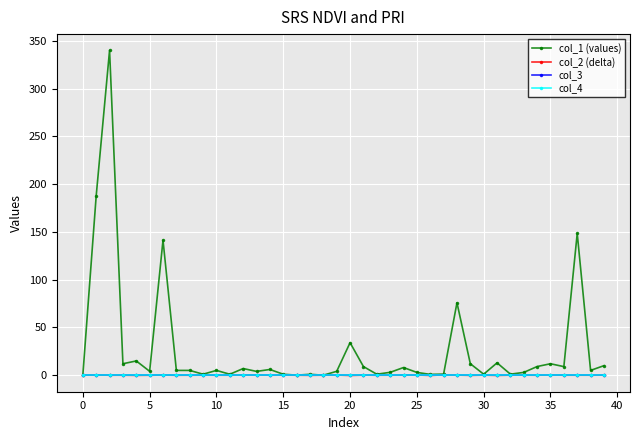

What is the smallest value displayed?

-0.3